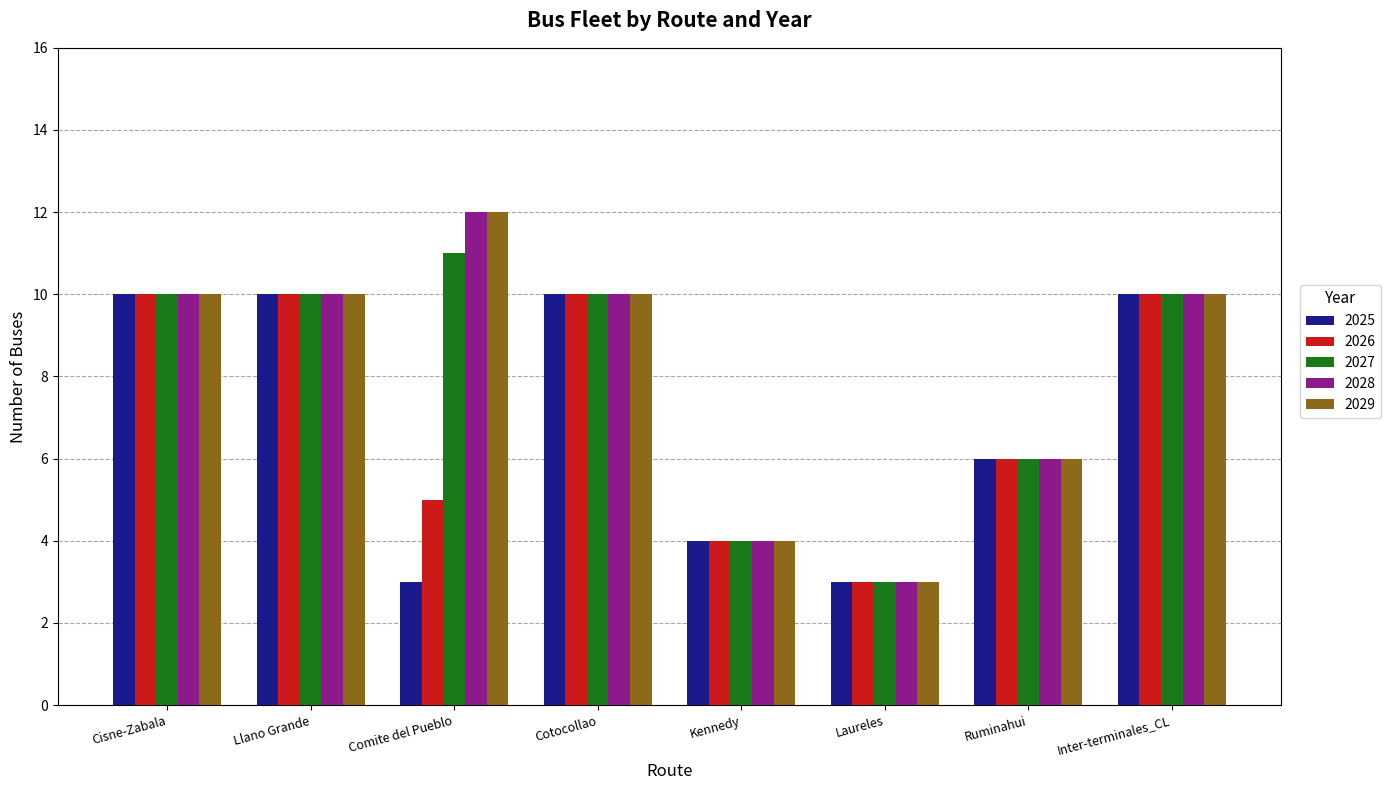

What is the total value across all series at Comite del Pueblo?

43